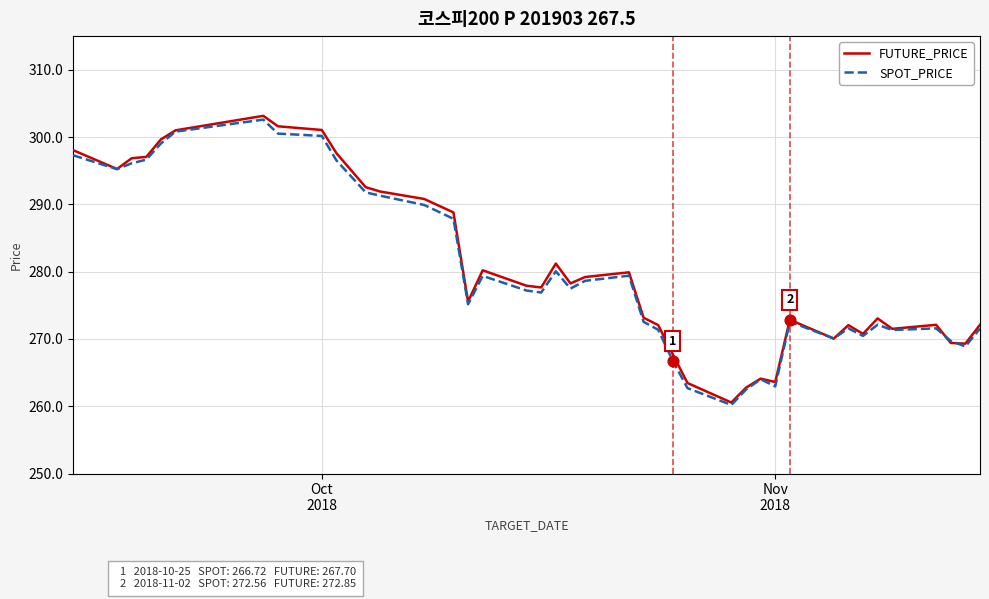

What is the highest value of the SPOT_PRICE series?

302.6